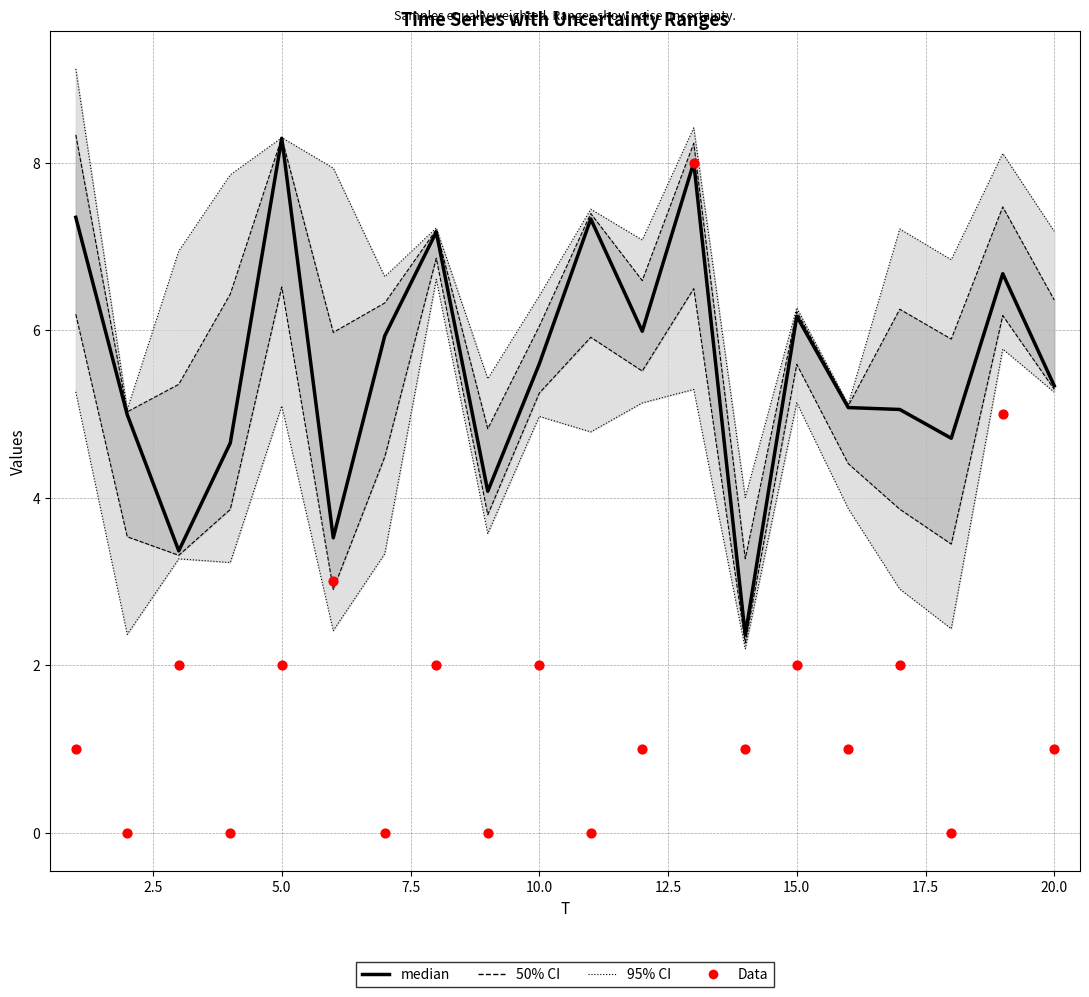

Which series has the largest total across all categories?

median